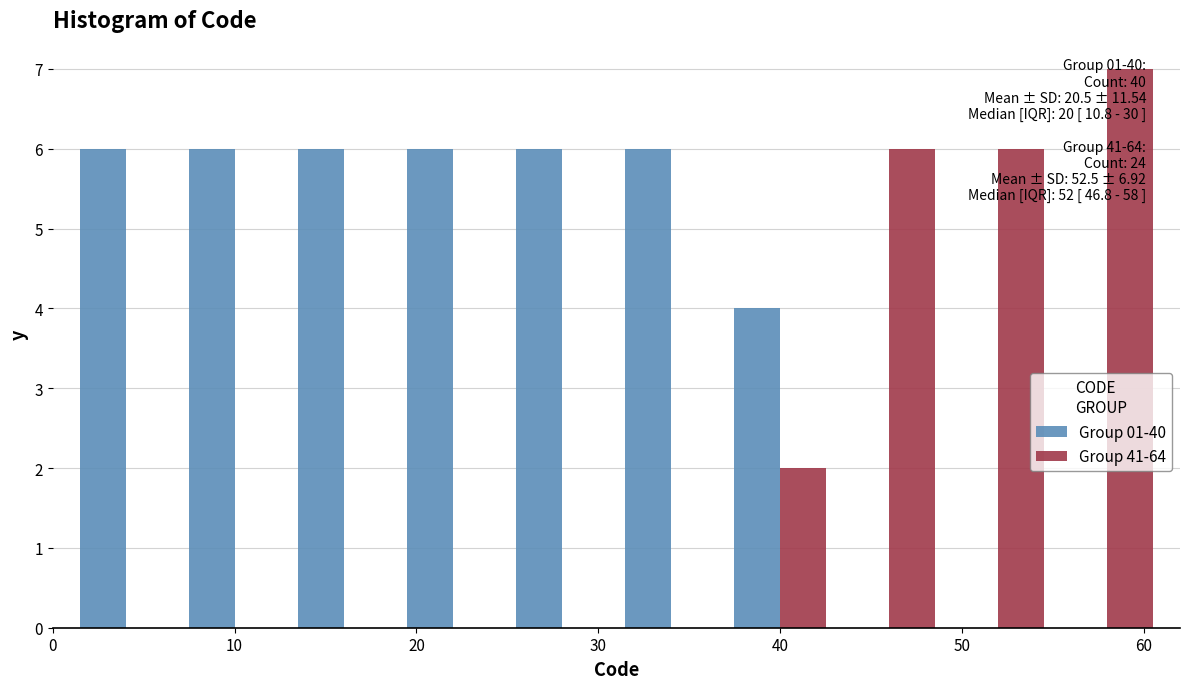

In the Group 41-64 series, which range on the x-axis has the tallest bar?

55 to 61